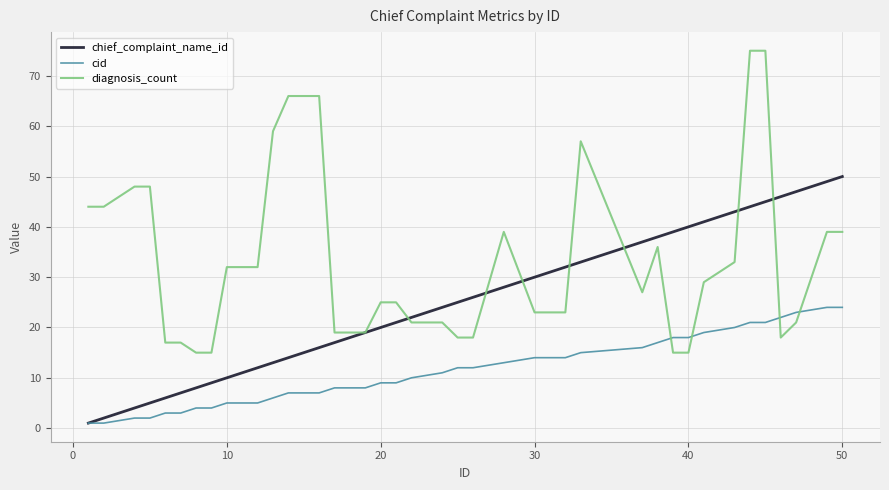

Does the chart have visible grid lines?

Yes